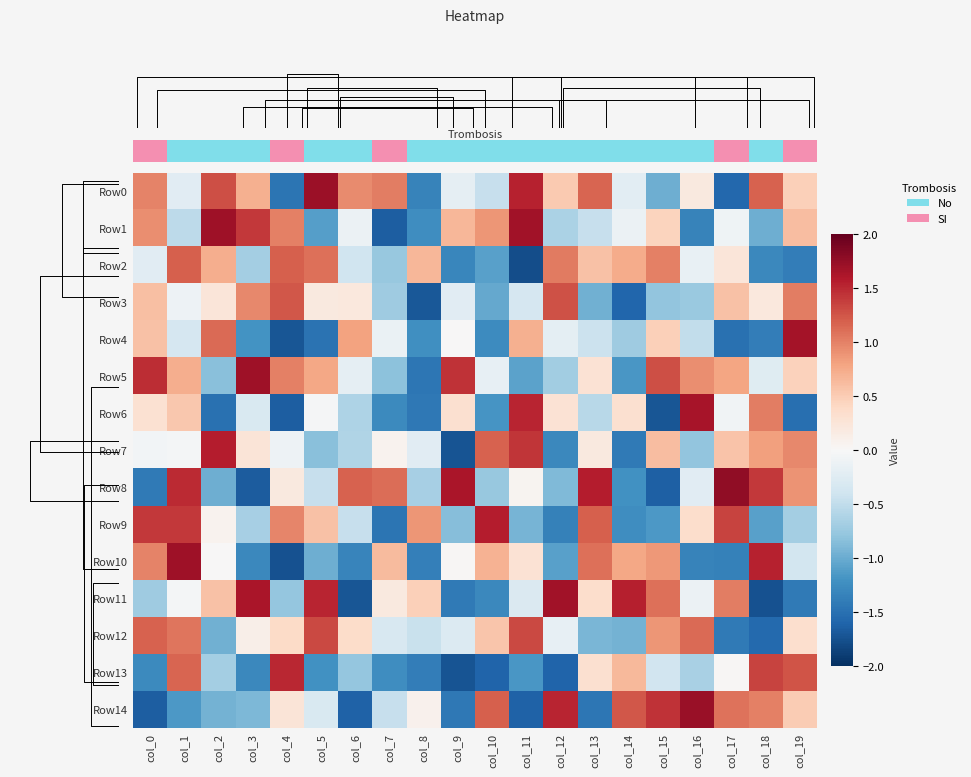

Which label corresponds to the smallest value in the chart?

col_11